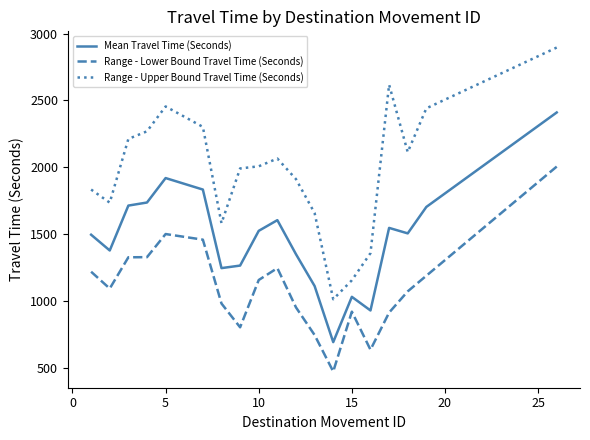

True or false: Mean Travel Time (Seconds) and Range - Lower Bound Travel Time (Seconds) cross at least once.

False